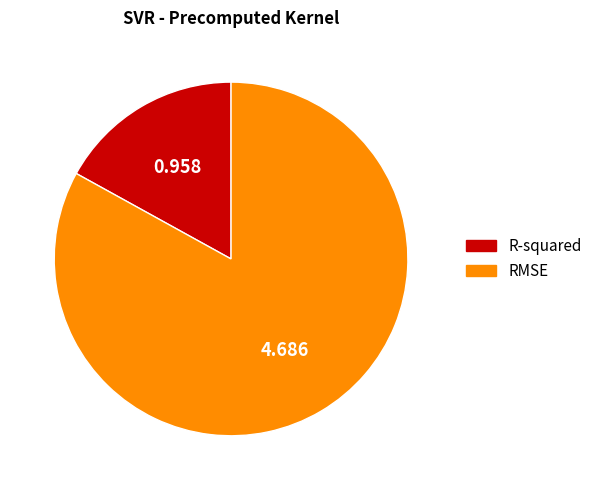

Rank the categories by value from highest to lowest.

RMSE, R-squared